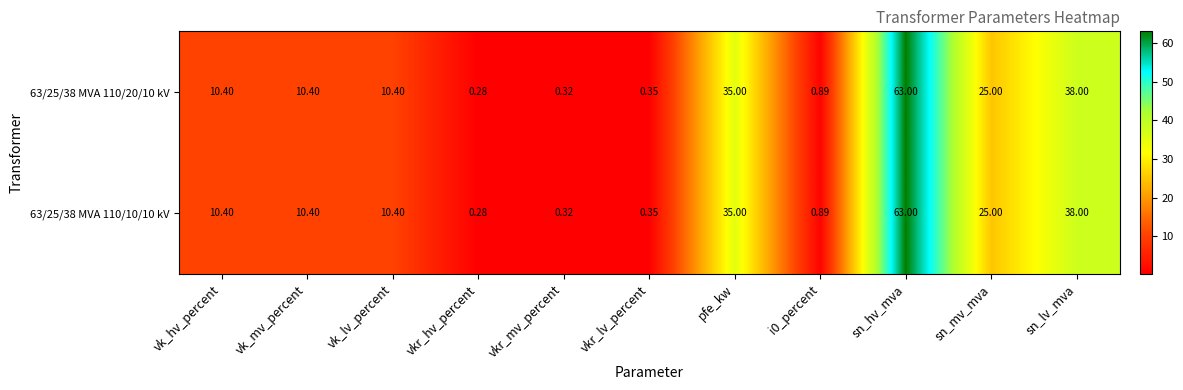

Which label corresponds to the largest value in the chart?

sn_hv_mva